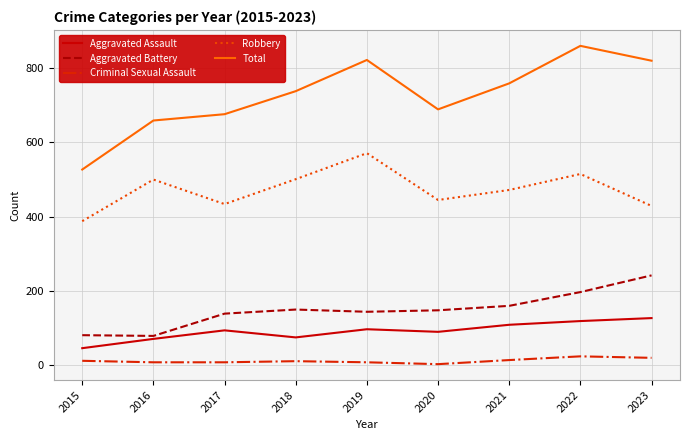

What is the difference between the second highest and second lowest values in the Total series?

163